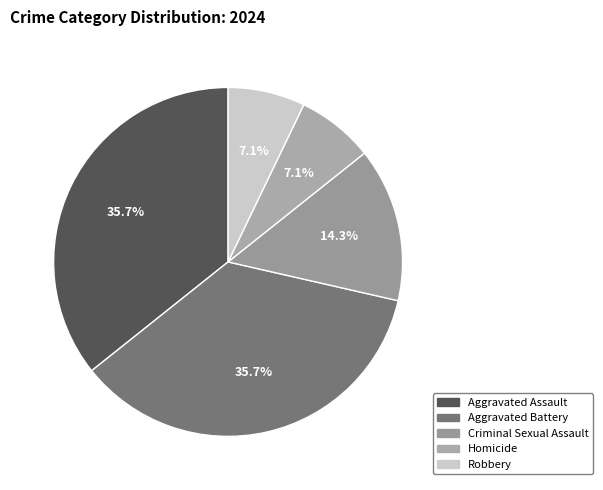

Is it true that Aggravated Assault is 36% of the pie?

True